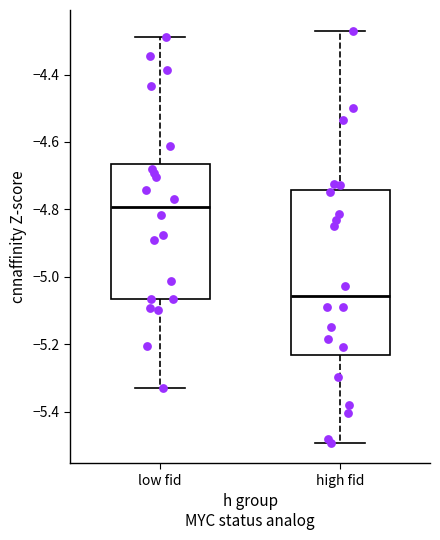

Comparing the boxes themselves (not the whiskers), which one is the tallest?

high fid